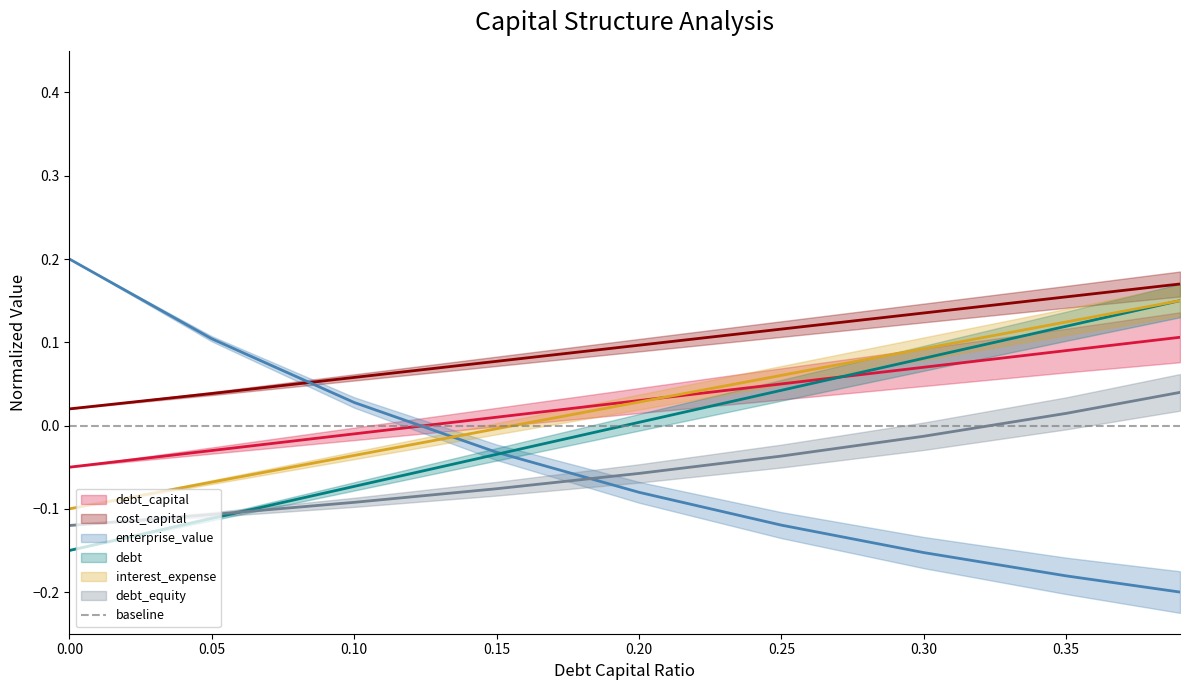

Between which two adjacent categories do enterprise_value and debt_equity first intersect?

0.15 and 0.2